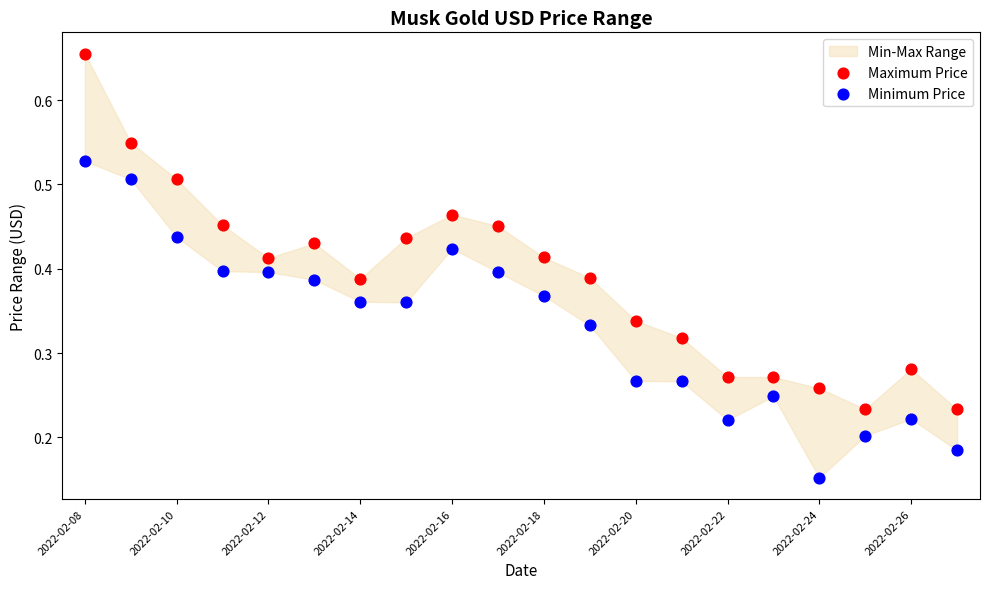

Which series has the largest Y range (max minus min)?

Maximum Price